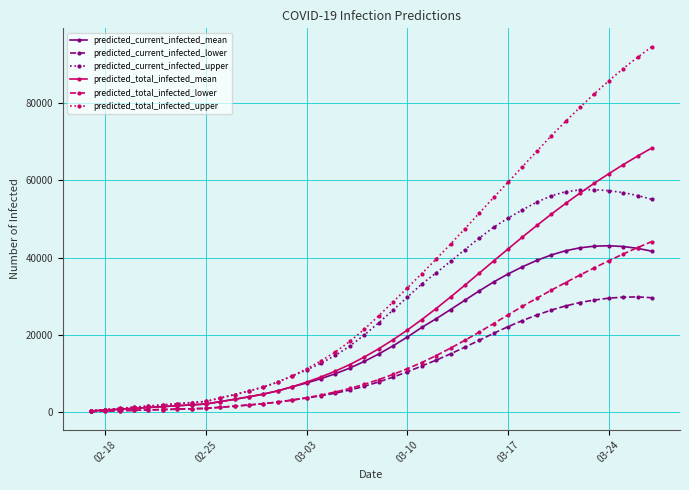

How many lines are shown in the chart?

6